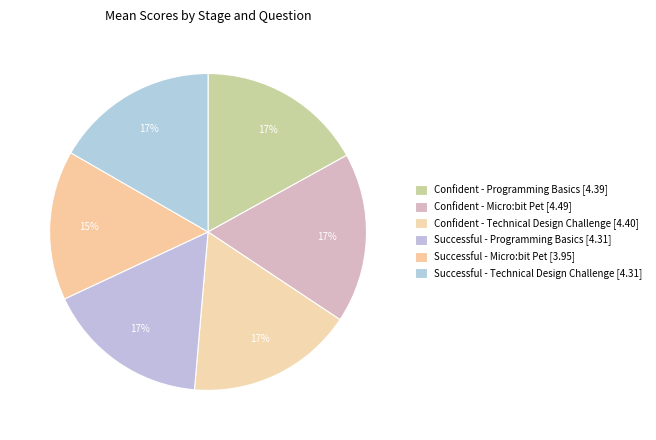

How many slices are in this pie chart?

6